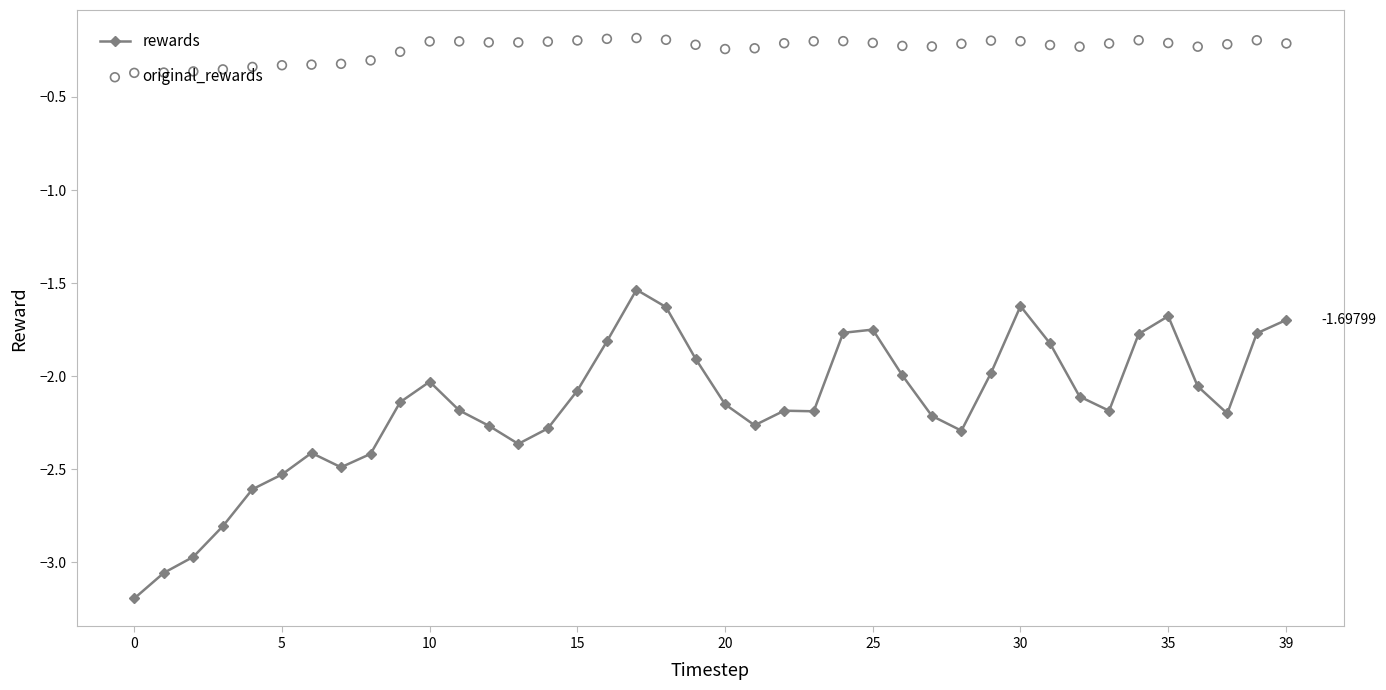

Which series reaches the maximum Y coordinate?

original_rewards